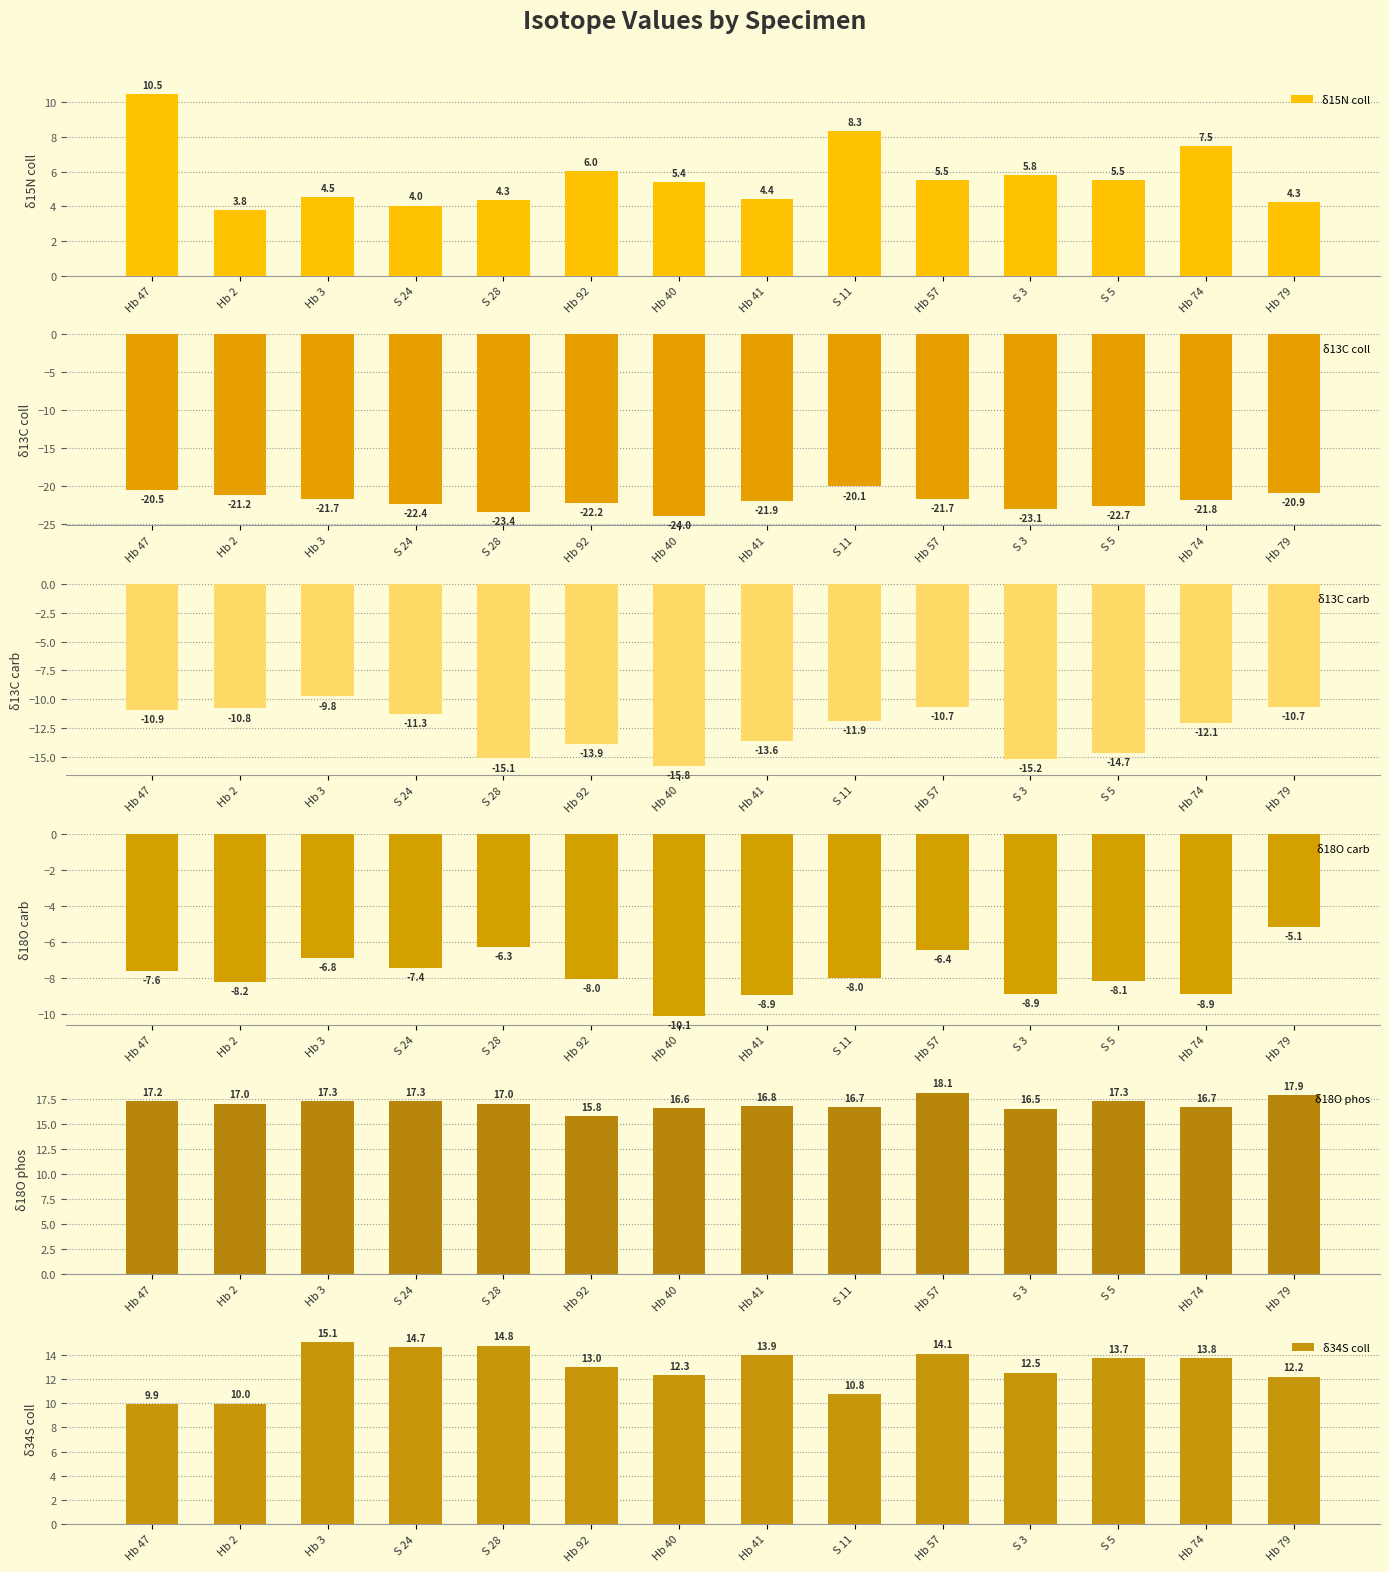

True or false: δ13C coll has a value of -23.4 at S 28.

True